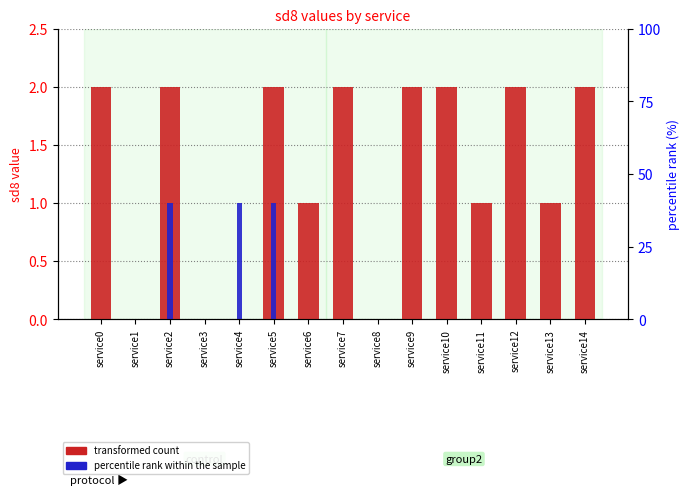

What value does the percentile rank within the sample series have at service5?

1